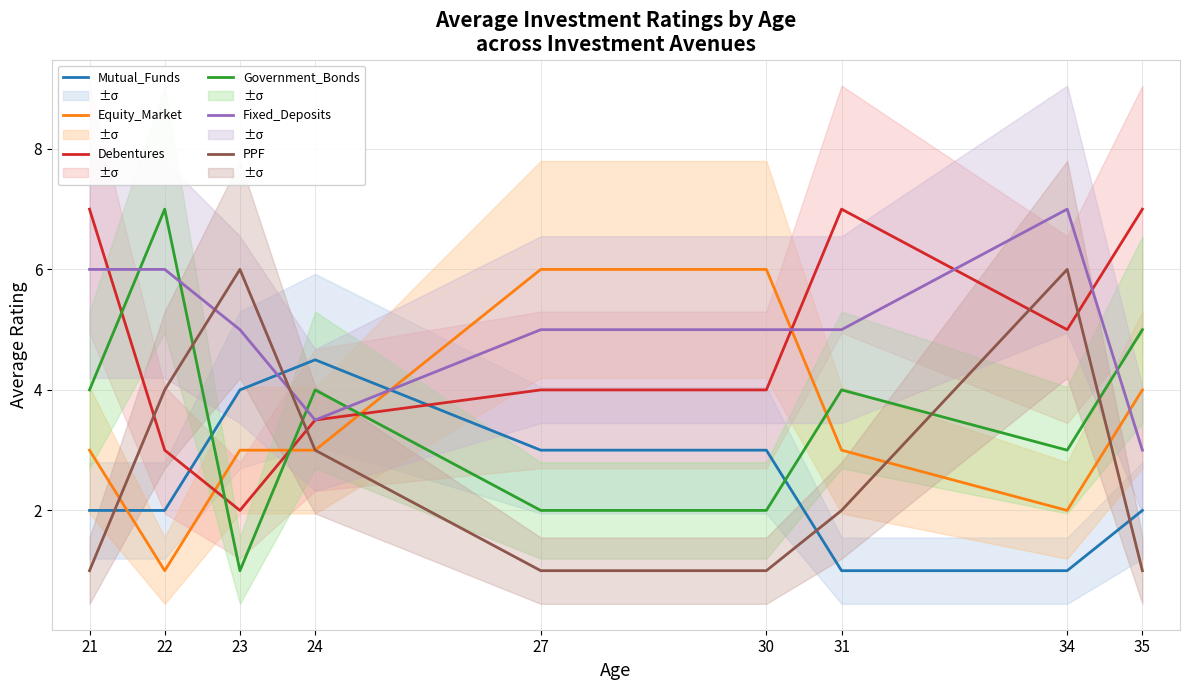

Is the value of Equity_Market at 23 greater than the value of Government_Bonds at 21?

No